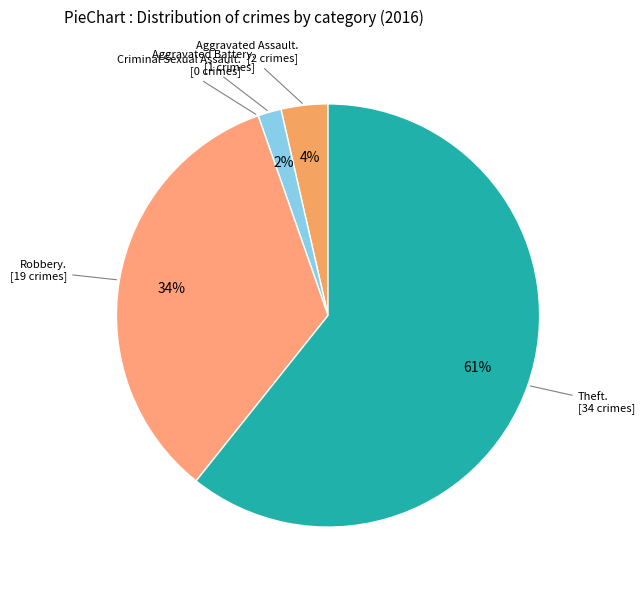

Which slice is the largest?

Theft